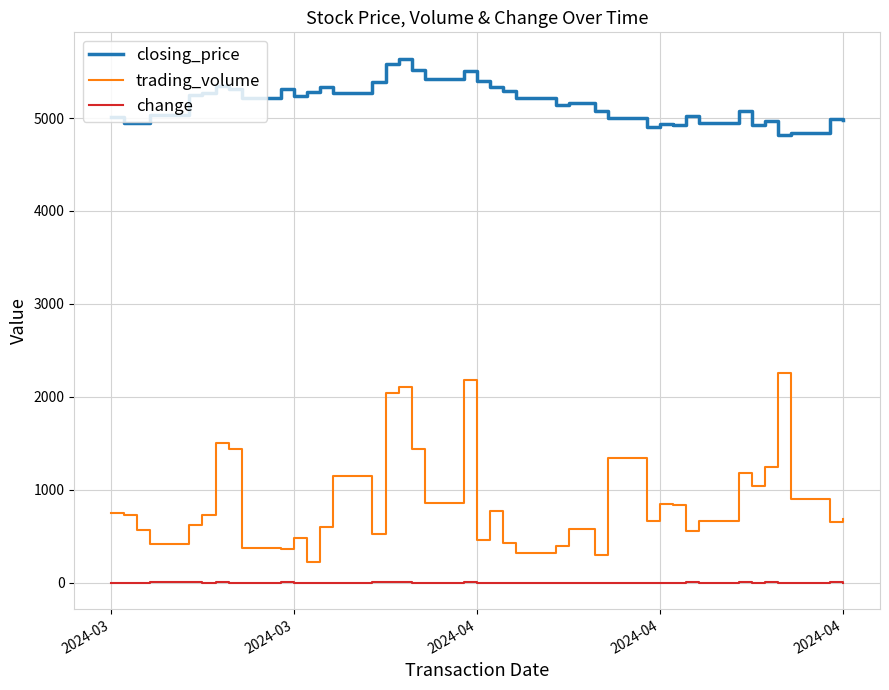

Rank the series by their average value, from lowest to highest.

change, trading_volume, closing_price